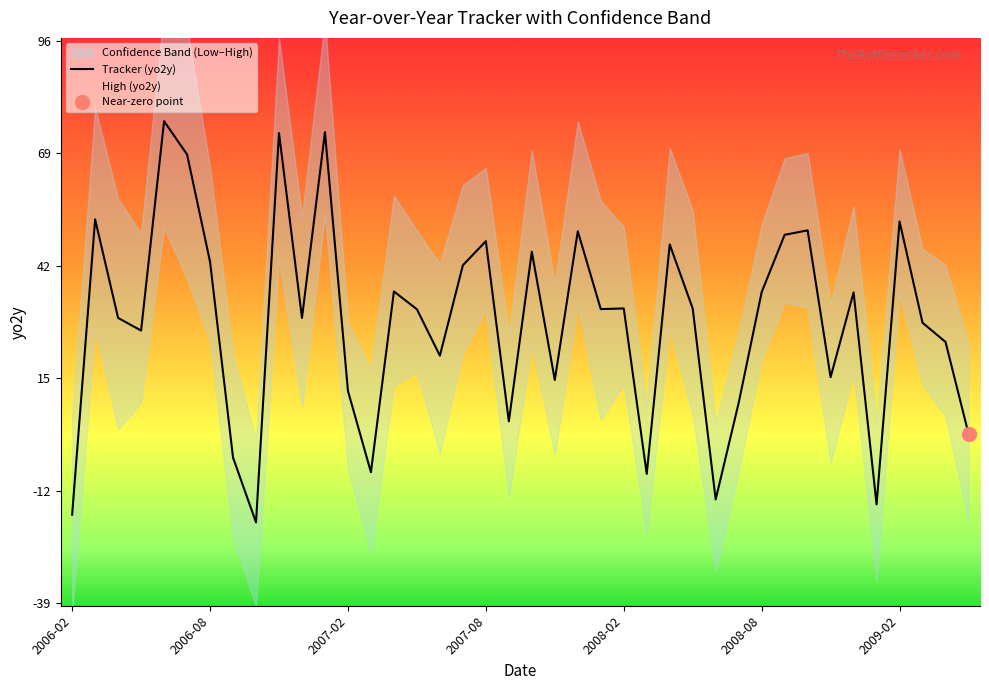

How many values are below zero?

7